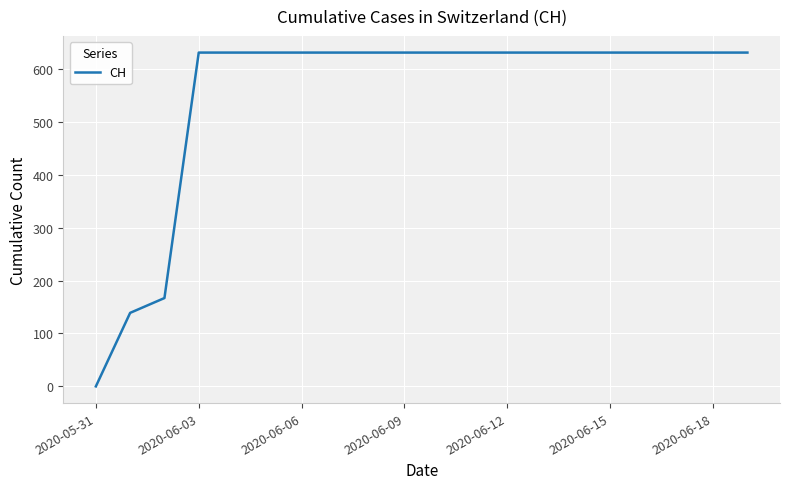

What is the maximum value shown in the chart?

631